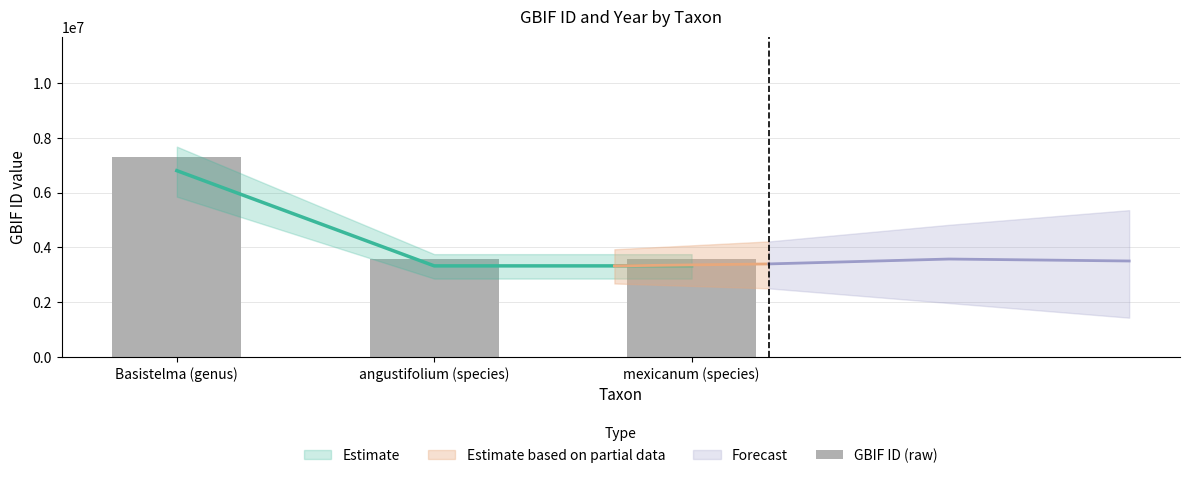

Where does the data first go above 3570991?

Basistelma (genus)